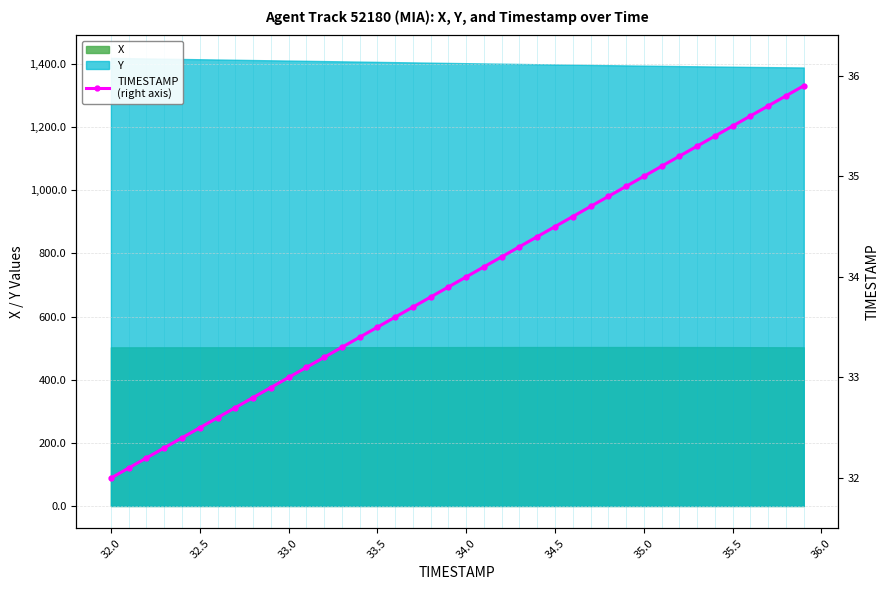

True or false: the data shows 15.0 at 32.0.

False